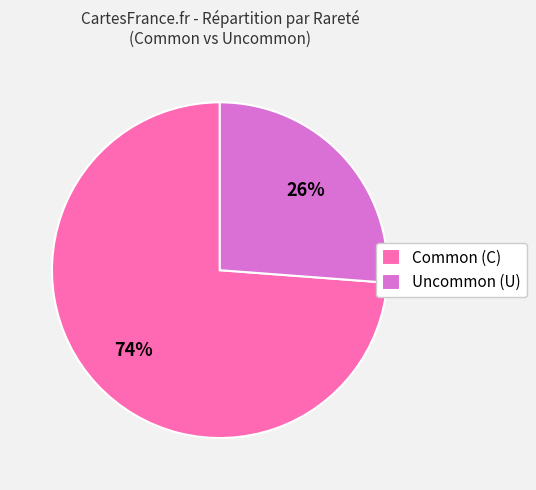

What percentage is the Common (C) slice, to the nearest percent?

74%